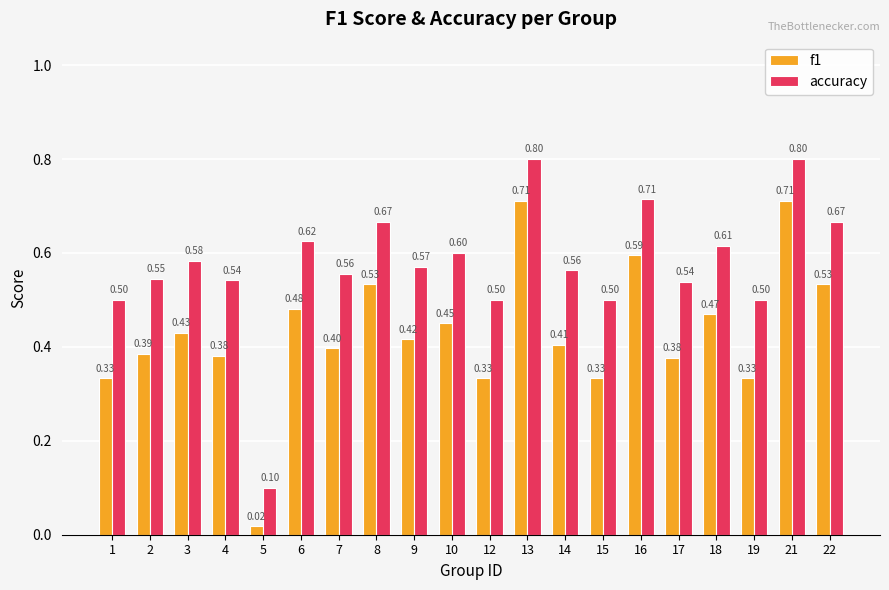

The f1 series shows 0.8 at 6. True or false?

False